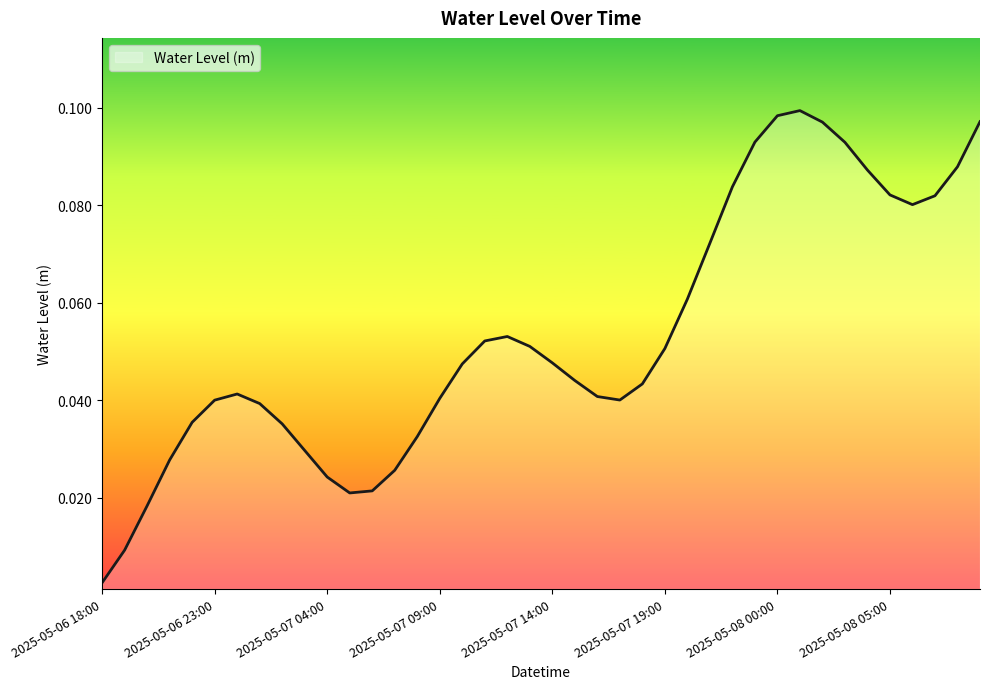

Rank the categories by value from lowest to highest.

2025-05-06 18:00, 2025-05-06 19:00, 2025-05-06 20:00, 2025-05-07 05:00, 2025-05-07 06:00, 2025-05-07 04:00, 2025-05-07 07:00, 2025-05-06 21:00, 2025-05-07 03:00, 2025-05-07 08:00, 2025-05-07 02:00, 2025-05-06 22:00, 2025-05-07 01:00, 2025-05-06 23:00, 2025-05-07 17:00, 2025-05-07 09:00, 2025-05-07 16:00, 2025-05-07 00:00, 2025-05-07 18:00, 2025-05-07 15:00, 2025-05-07 10:00, 2025-05-07 14:00, 2025-05-07 19:00, 2025-05-07 13:00, 2025-05-07 11:00, 2025-05-07 12:00, 2025-05-07 20:00, 2025-05-07 21:00, 2025-05-08 06:00, 2025-05-08 07:00, 2025-05-08 05:00, 2025-05-07 22:00, 2025-05-08 04:00, 2025-05-08 08:00, 2025-05-08 03:00, 2025-05-07 23:00, 2025-05-08 02:00, 2025-05-08 09:00, 2025-05-08 00:00, 2025-05-08 01:00